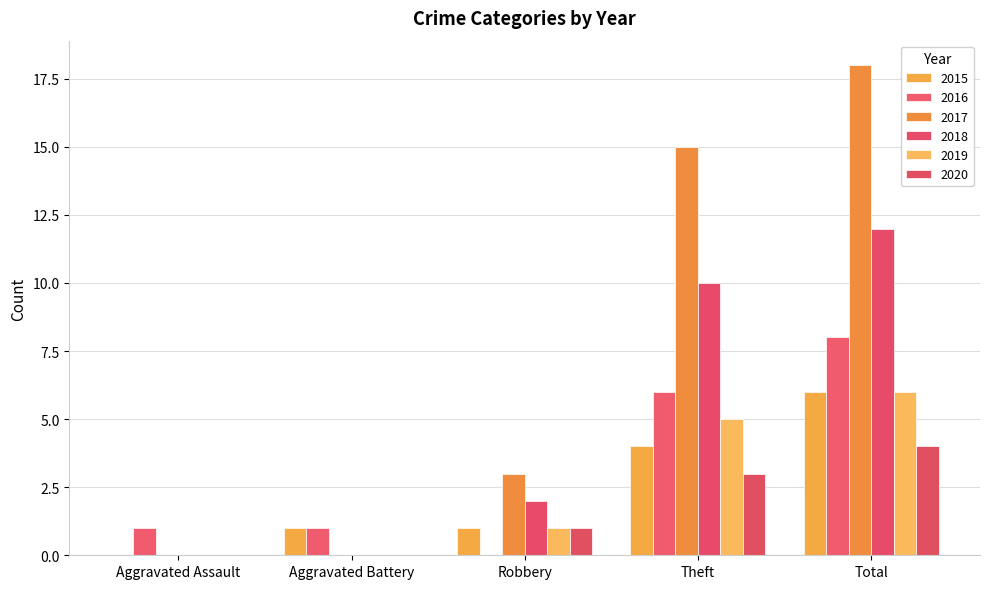

What is the sum of the 2019 values at Robbery and Aggravated Assault?

1